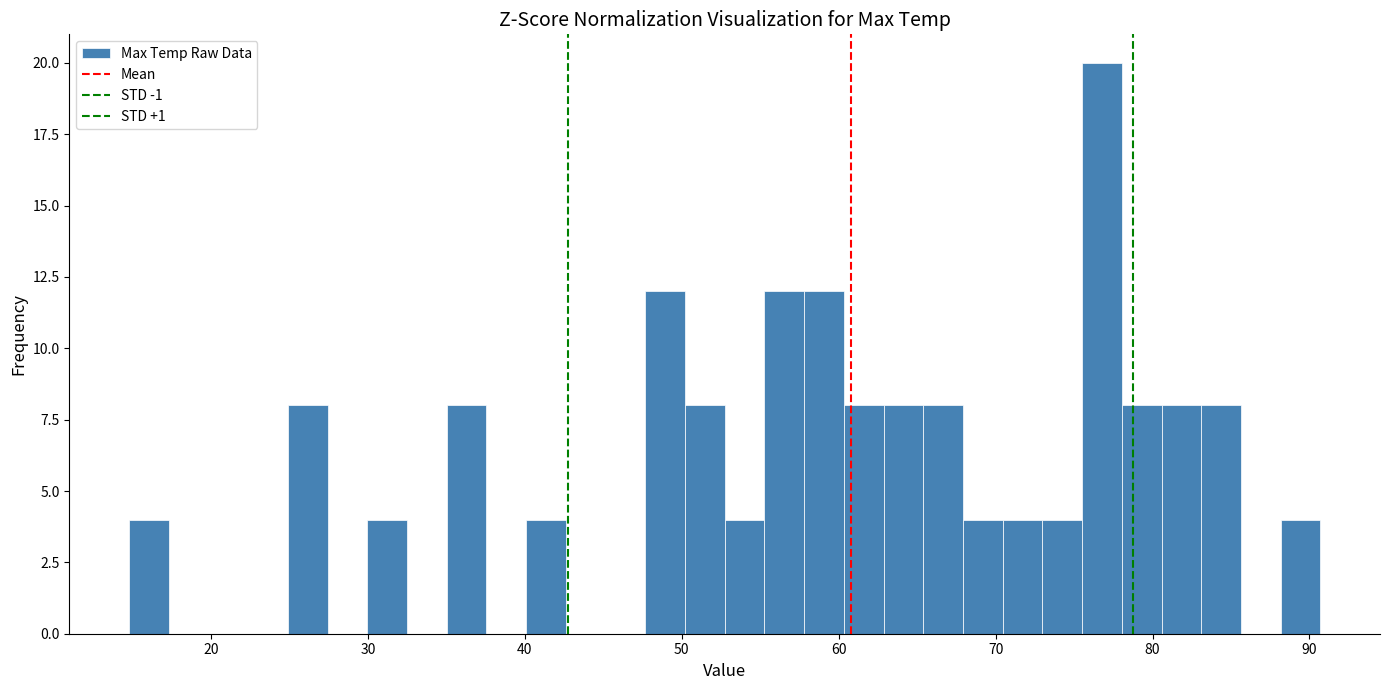

Around what value on the x-axis is the tallest bar? Give the approximate position of its centre, as read against the axis.

77